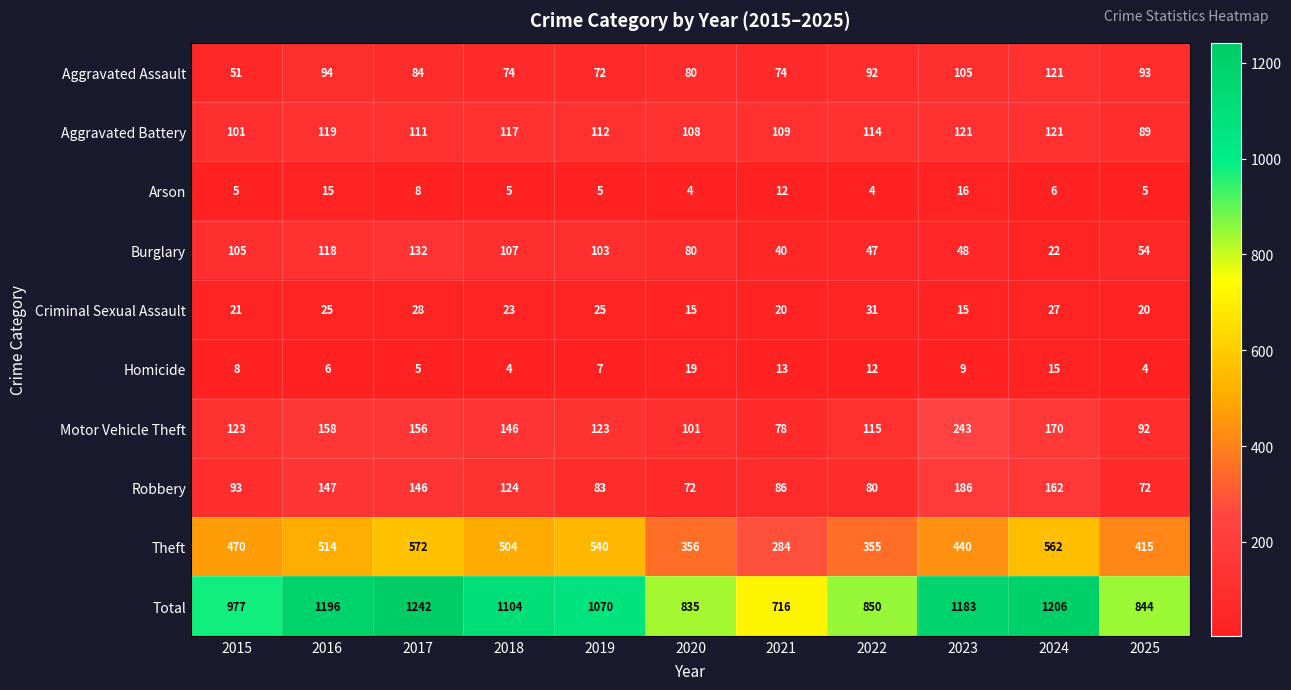

Which series has the widest spread of values?

Total